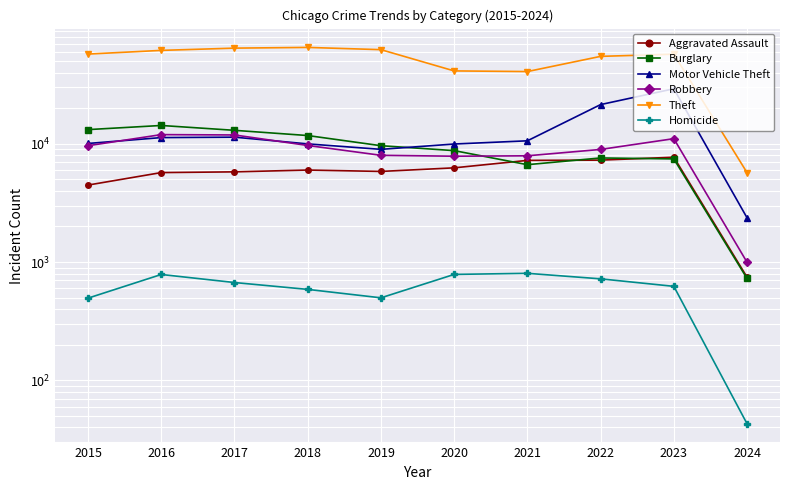

Reading right to left, what are all the values shown in this chart?

Aggravated Assault: 2024=746	2023=7703	2022=7280	2021=7242	2020=6264	2019=5841	2018=6001	2017=5793	2016=5712	2015=4480
Burglary: 2024=727	2023=7453	2022=7594	2021=6662	2020=8758	2019=9638	2018=11747	2017=13001	2016=14289	2015=13184
Motor Vehicle Theft: 2024=2368	2023=29199	2022=21457	2021=10602	2020=9959	2019=8977	2018=9985	2017=11380	2016=11286	2015=10068
Robbery: 2024=997	2023=11055	2022=8963	2021=7918	2020=7855	2019=7995	2018=9681	2017=11880	2016=11960	2015=9638
Theft: 2024=5707	2023=57214	2022=54858	2021=40807	2020=41328	2019=62493	2018=65288	2017=64386	2016=61622	2015=57350
Homicide: 2024=43	2023=624	2022=722	2021=804	2020=787	2019=499	2018=588	2017=672	2016=786	2015=496